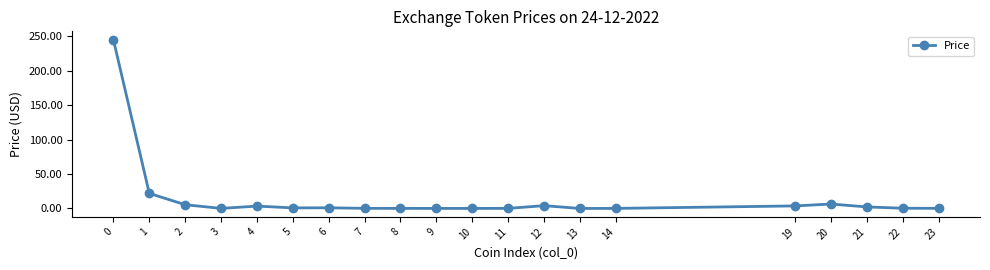

What is the sum of all values?

294.4